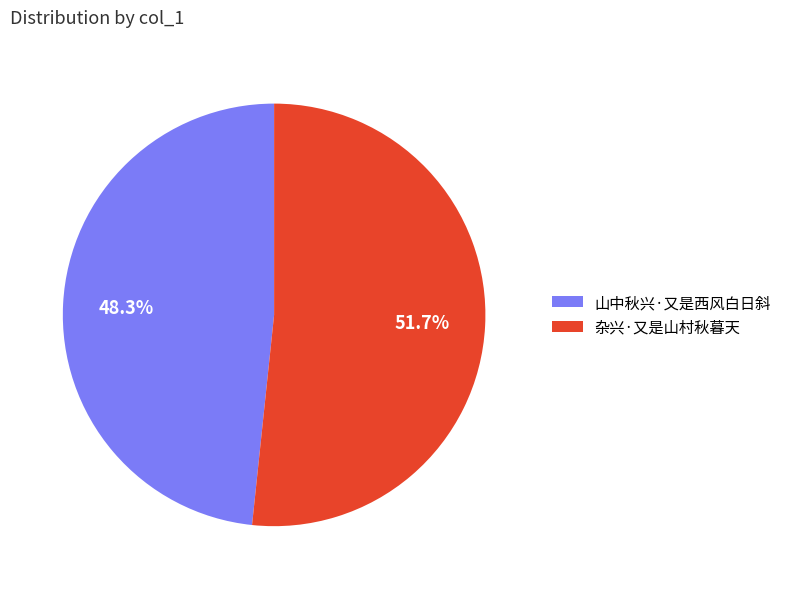

What is the majority slice?

杂兴·又是山村秋暮天